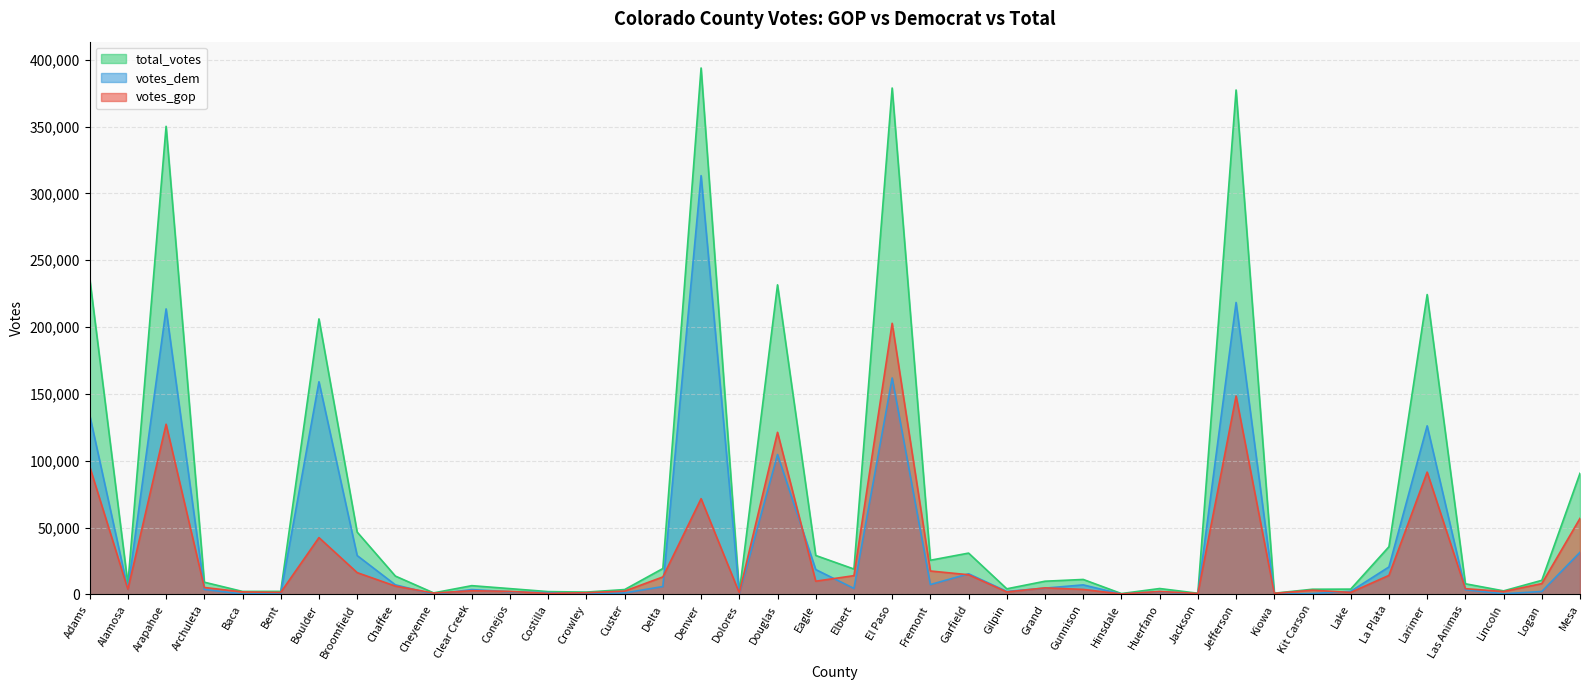

Reading left to right, what are all the values shown in this chart?

votes_gop: 95657	3813	127323	5189	1867	1503	42501	16295	6222	993	2754	2286	741	1271	2474	13081	71618	1089	121270	9892	14027	202828	17517	14717	1833	4883	3735	353	2203	681	148417	795	3144	1497	14233	91489	4284	2135	8087	56894
votes_dem: 134202	3759	213607	3738	317	732	159089	29077	7160	131	3604	1959	1311	437	1112	5887	313293	341	104653	18588	4490	161941	7369	15427	2223	4710	7132	255	2076	175	218396	98	662	2303	20548	126120	3497	470	2218	31536
total_votes: 236735	7808	350183	9144	2225	2274	206111	46632	13717	1136	6548	4333	2094	1750	3634	19370	393827	1449	231599	29140	18983	378849	25557	30904	4186	9870	11190	632	4406	876	377357	903	3871	3961	35667	224338	7961	2651	10532	90622